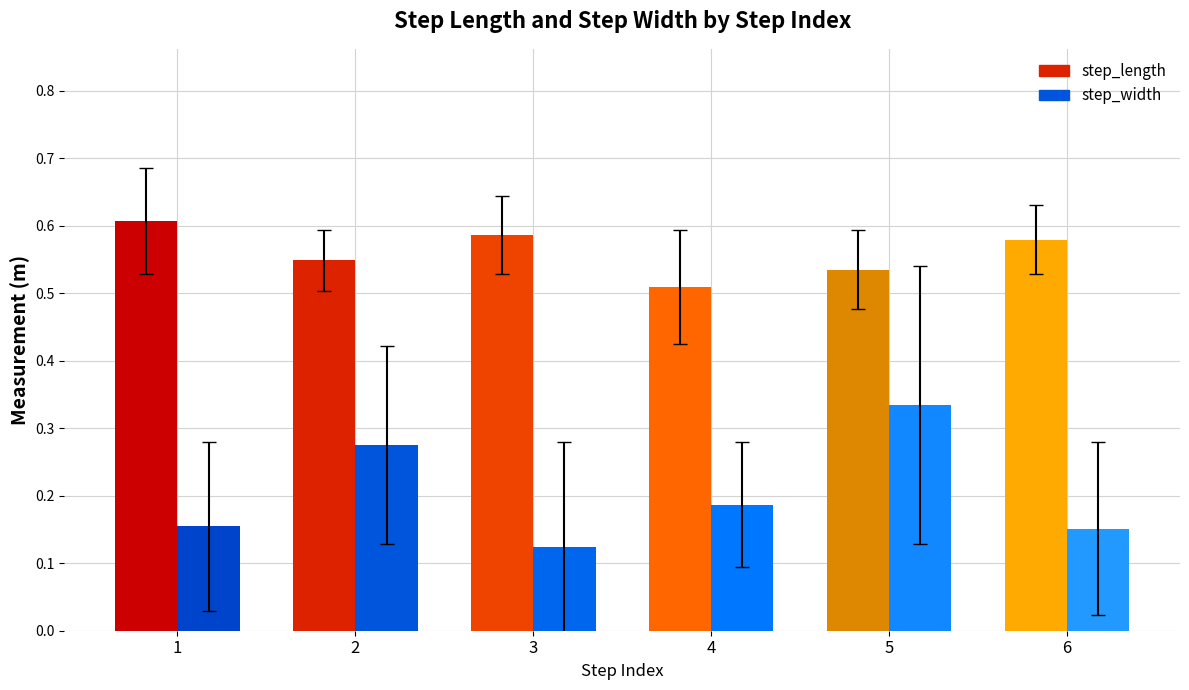

Which series has the largest total across all categories?

step_length